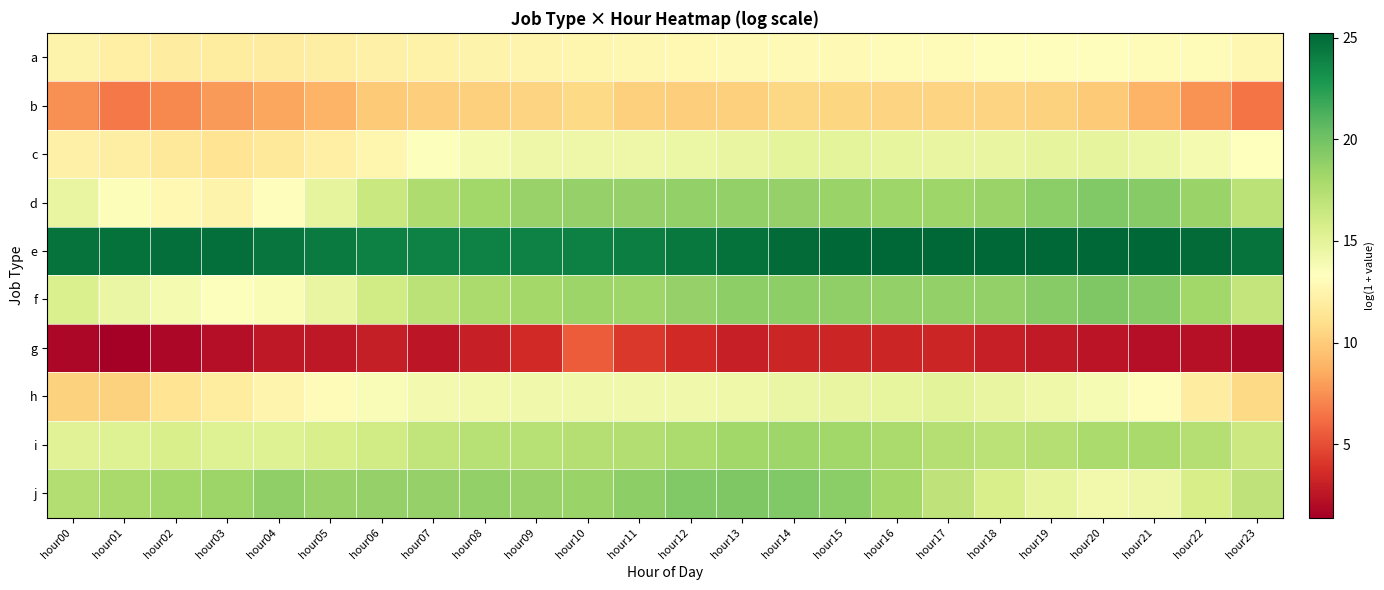

Reading left to right, extract all data points from this chart.

a: hour00=12.4	hour01=12.2	hour02=11.9	hour03=11.9	hour04=12.0	hour05=12.1	hour06=12.2	hour07=12.3	hour08=12.5	hour09=12.5	hour10=12.6	hour11=12.7	hour12=12.8	hour13=12.9	hour14=12.9	hour15=12.9	hour16=13.0	hour17=13.1	hour18=13.1	hour19=13.2	hour20=13.2	hour21=13.1	hour22=12.9	hour23=12.7
b: hour00=7.5	hour01=6.6	hour02=7.2	hour03=7.8	hour04=8.3	hour05=8.9	hour06=9.9	hour07=10.1	hour08=10.2	hour09=10.4	hour10=10.6	hour11=10.1	hour12=10.1	hour13=10.2	hour14=10.6	hour15=10.5	hour16=10.4	hour17=10.4	hour18=10.4	hour19=10.3	hour20=9.9	hour21=8.9	hour22=7.6	hour23=6.5
c: hour00=12.2	hour01=12.0	hour02=11.7	hour03=11.3	hour04=11.6	hour05=12.1	hour06=12.6	hour07=13.5	hour08=13.9	hour09=14.4	hour10=14.4	hour11=14.4	hour12=14.5	hour13=14.6	hour14=14.9	hour15=14.9	hour16=14.7	hour17=14.7	hour18=14.7	hour19=14.9	hour20=14.9	hour21=14.5	hour22=13.9	hour23=13.2
d: hour00=14.7	hour01=13.6	hour02=12.8	hour03=12.4	hour04=13.1	hour05=14.9	hour06=16.4	hour07=17.7	hour08=18.2	hour09=18.6	hour10=18.7	hour11=18.7	hour12=18.7	hour13=18.8	hour14=18.7	hour15=18.5	hour16=18.3	hour17=18.3	hour18=18.5	hour19=19.0	hour20=19.4	hour21=19.2	hour22=18.5	hour23=17.1
e: hour00=24.6	hour01=24.7	hour02=24.8	hour03=24.8	hour04=24.5	hour05=24.2	hour06=24.0	hour07=23.9	hour08=23.8	hour09=23.9	hour10=24.0	hour11=24.1	hour12=24.4	hour13=24.7	hour14=25.0	hour15=25.2	hour16=25.2	hour17=25.2	hour18=25.2	hour19=25.2	hour20=25.2	hour21=25.2	hour22=25.0	hour23=24.7
f: hour00=15.6	hour01=14.6	hour02=13.9	hour03=13.4	hour04=13.7	hour05=14.7	hour06=16.0	hour07=17.1	hour08=17.8	hour09=18.1	hour10=18.4	hour11=18.3	hour12=18.7	hour13=18.9	hour14=18.9	hour15=18.8	hour16=18.8	hour17=18.8	hour18=18.8	hour19=19.2	hour20=19.5	hour21=19.2	hour22=18.2	hour23=16.7
g: hour00=1.8	hour01=1.4	hour02=1.8	hour03=2.2	hour04=2.6	hour05=2.6	hour06=2.9	hour07=2.6	hour08=3.0	hour09=3.5	hour10=5.6	hour11=4.1	hour12=3.5	hour13=3.0	hour14=3.3	hour15=3.3	hour16=3.3	hour17=3.3	hour18=3.0	hour19=2.7	hour20=2.5	hour21=2.2	hour22=2.3	hour23=1.9
h: hour00=10.3	hour01=10.3	hour02=11.3	hour03=11.9	hour04=12.5	hour05=13.1	hour06=13.6	hour07=14.0	hour08=14.1	hour09=14.2	hour10=14.2	hour11=14.2	hour12=14.2	hour13=14.3	hour14=14.5	hour15=14.7	hour16=14.7	hour17=15.1	hour18=14.7	hour19=14.3	hour20=13.9	hour21=13.1	hour22=11.9	hour23=10.6
i: hour00=15.2	hour01=15.3	hour02=15.7	hour03=15.3	hour04=15.3	hour05=15.6	hour06=16.1	hour07=16.8	hour08=17.2	hour09=17.2	hour10=17.4	hour11=17.4	hour12=17.8	hour13=18.2	hour14=18.3	hour15=18.2	hour16=17.8	hour17=17.4	hour18=17.1	hour19=17.3	hour20=17.8	hour21=17.9	hour22=17.4	hour23=16.4
j: hour00=17.4	hour01=17.9	hour02=18.2	hour03=18.4	hour04=18.8	hour05=18.6	hour06=18.7	hour07=18.7	hour08=18.7	hour09=18.6	hour10=18.5	hour11=18.9	hour12=19.4	hour13=19.5	hour14=19.5	hour15=19.0	hour16=18.1	hour17=16.9	hour18=15.7	hour19=14.7	hour20=14.1	hour21=14.4	hour22=15.8	hour23=16.9